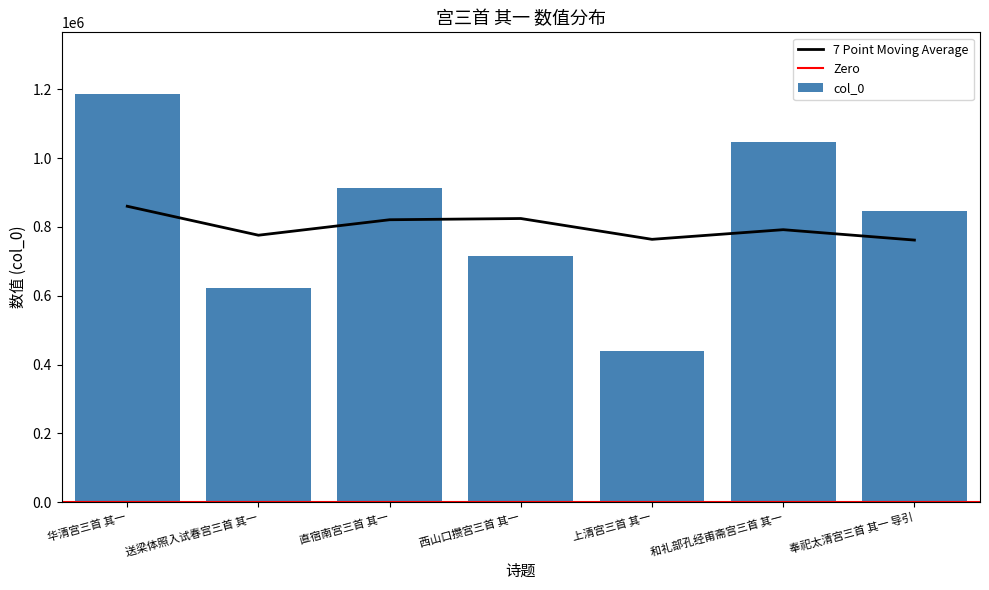

The value at 和礼部孔经甫斋宫三首 其一 is 631171. True or false?

False